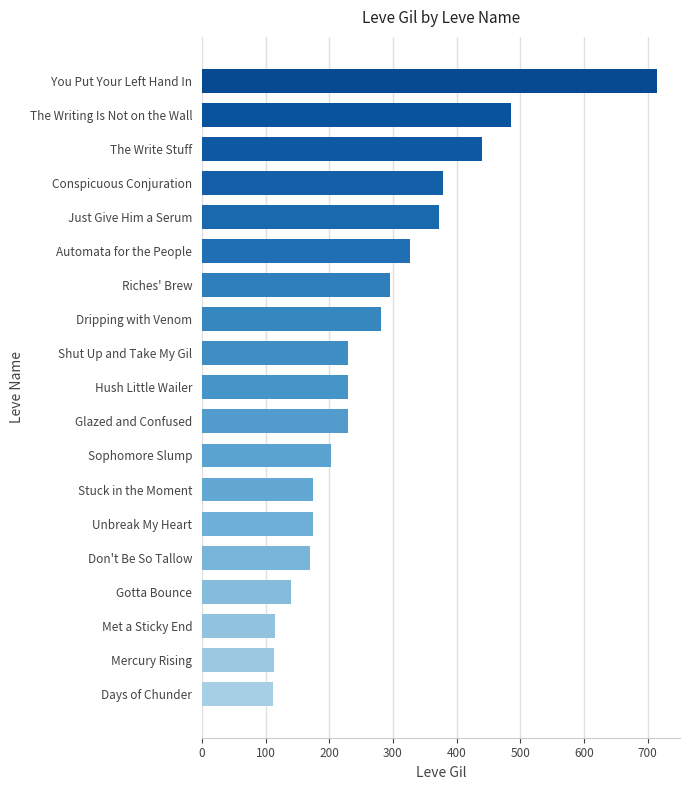

Are the bars horizontal?

Yes